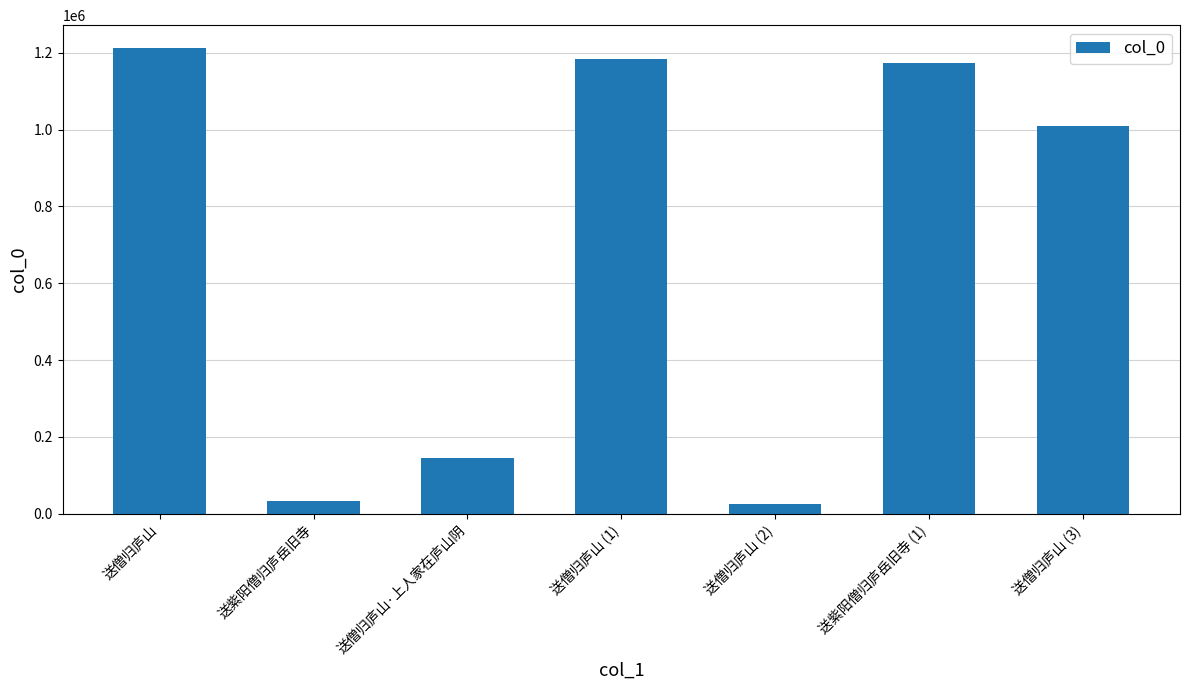

What is the difference between the maximum and minimum values?

1187013